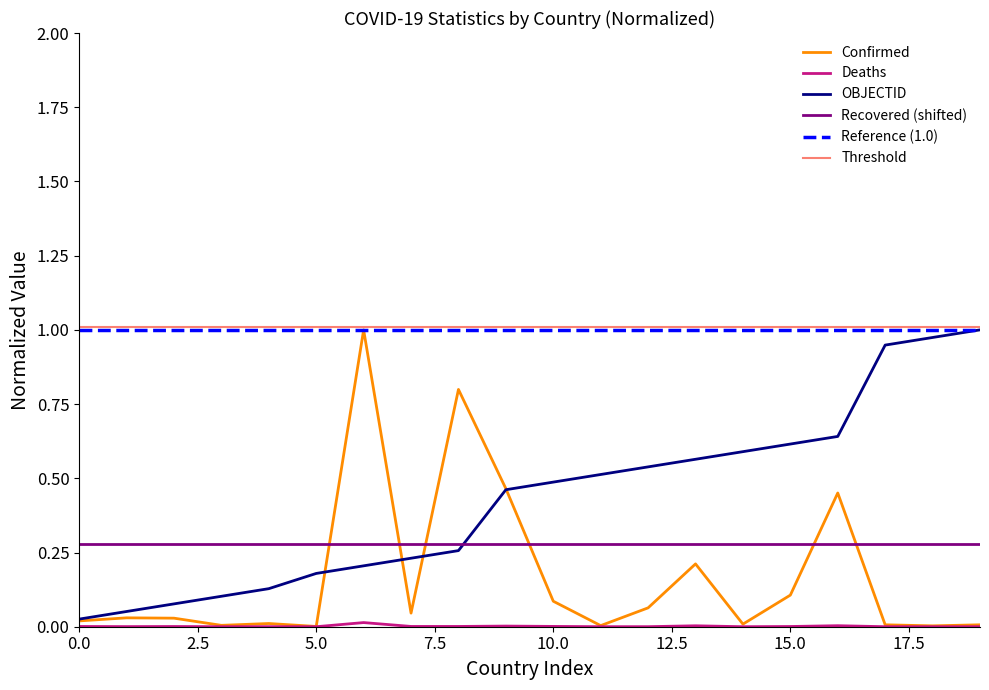

Reading right to left, list all the values displayed in this chart.

Confirmed: 0.0	0.0	0.0	0.5	0.1	0.0	0.2	0.1	0.0	0.1	0.5	0.8	0.0	1.0	0.0	0.0	0.0	0.0	0.0	0.0
Deaths: 0.0	0.0	0.0	0.0	0.0	0.0	0.0	0.0	0.0	0.0	0.0	0.0	0.0	0.0	0.0	0.0	0.0	0.0	0.0	0.0
OBJECTID: 1.0	1.0	0.9	0.6	0.6	0.6	0.6	0.5	0.5	0.5	0.5	0.3	0.2	0.2	0.2	0.1	0.1	0.1	0.1	0.0